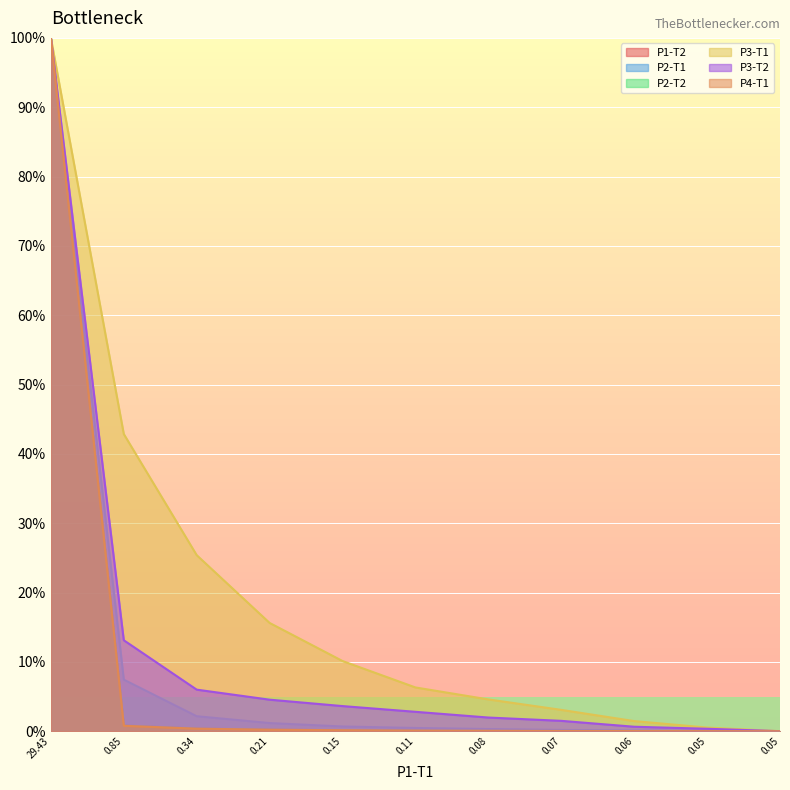

What is the label of the 4th point from the left?

0.21